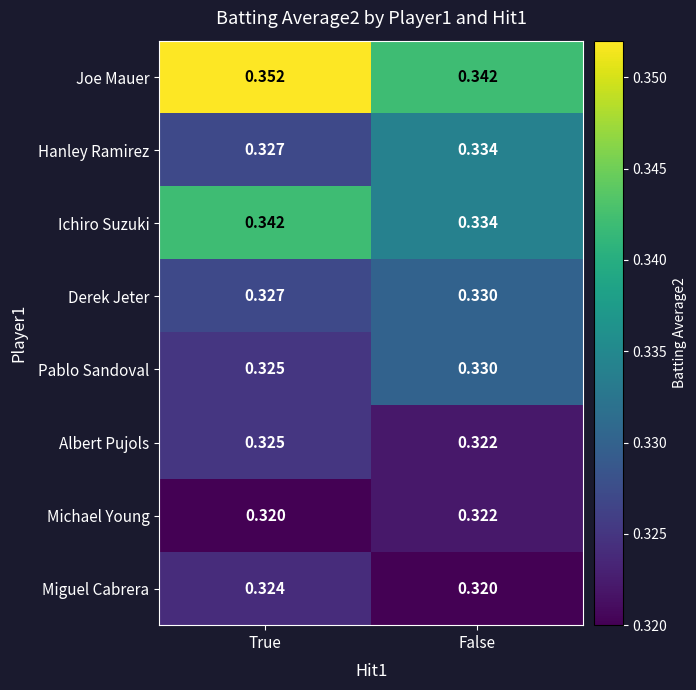

Which series has the largest total across all categories?

Joe Mauer